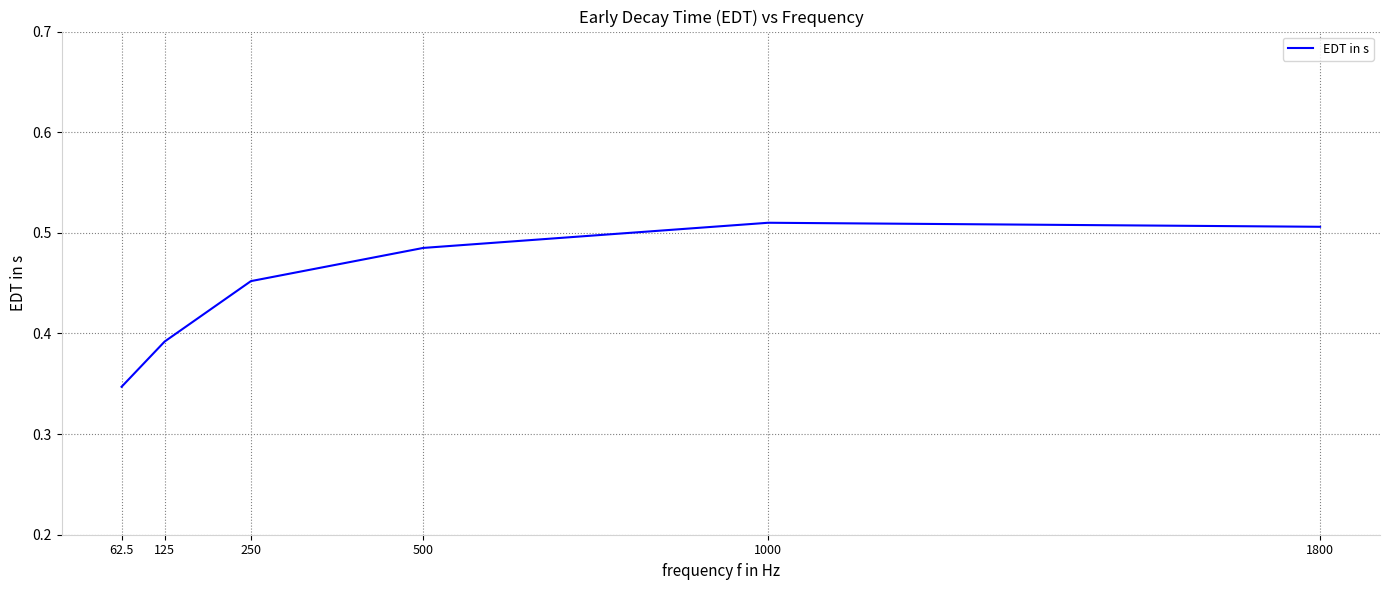

At which category does the data reach its first local peak?

1000